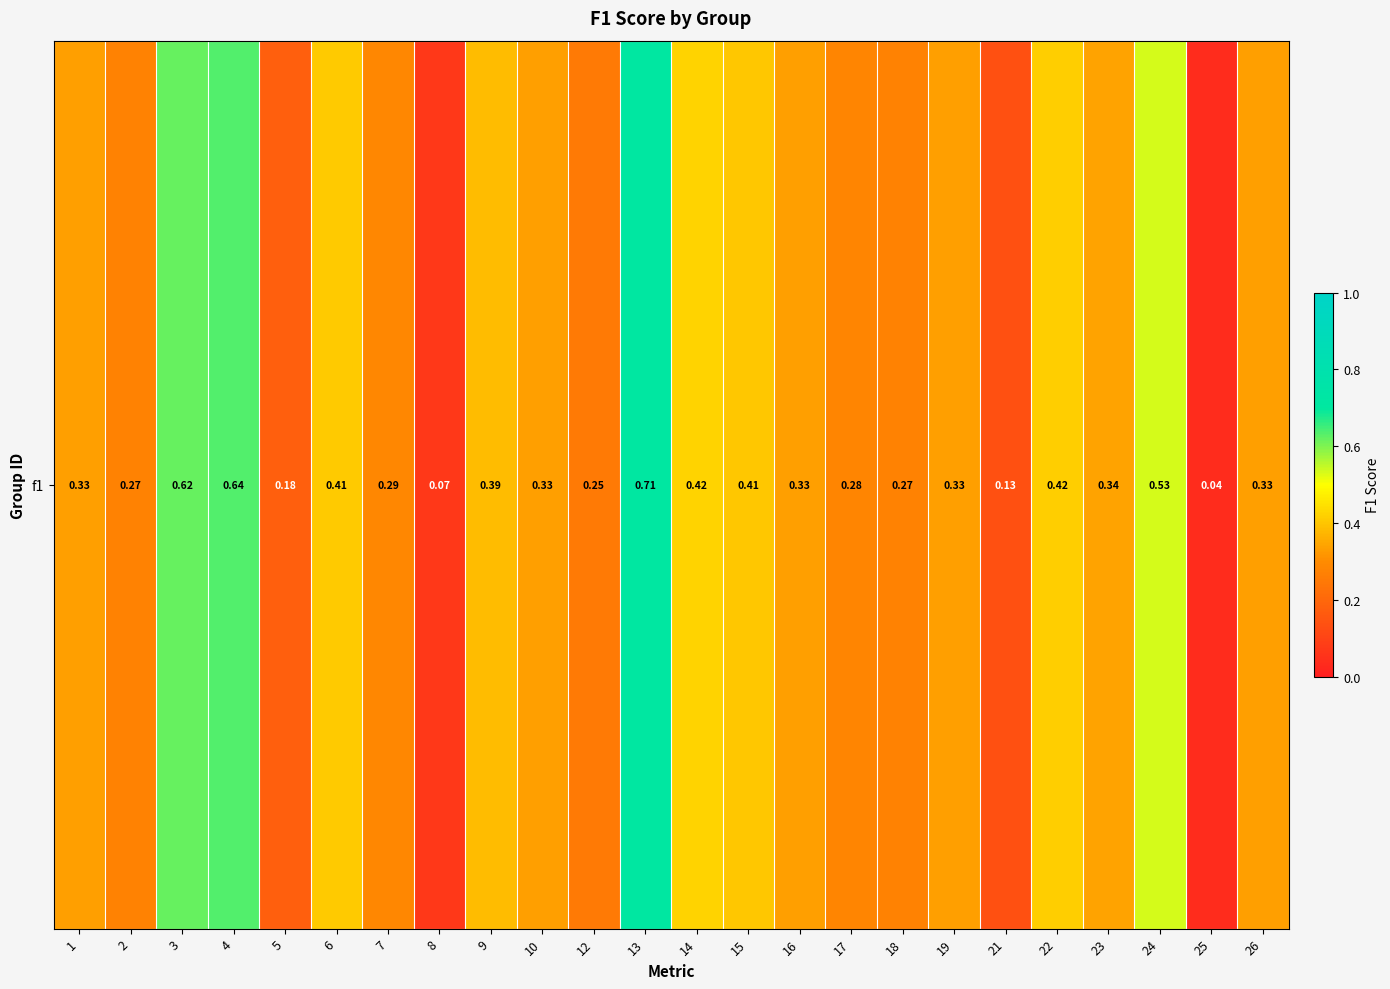

Is it true that the value at 9 is 0.4?

True